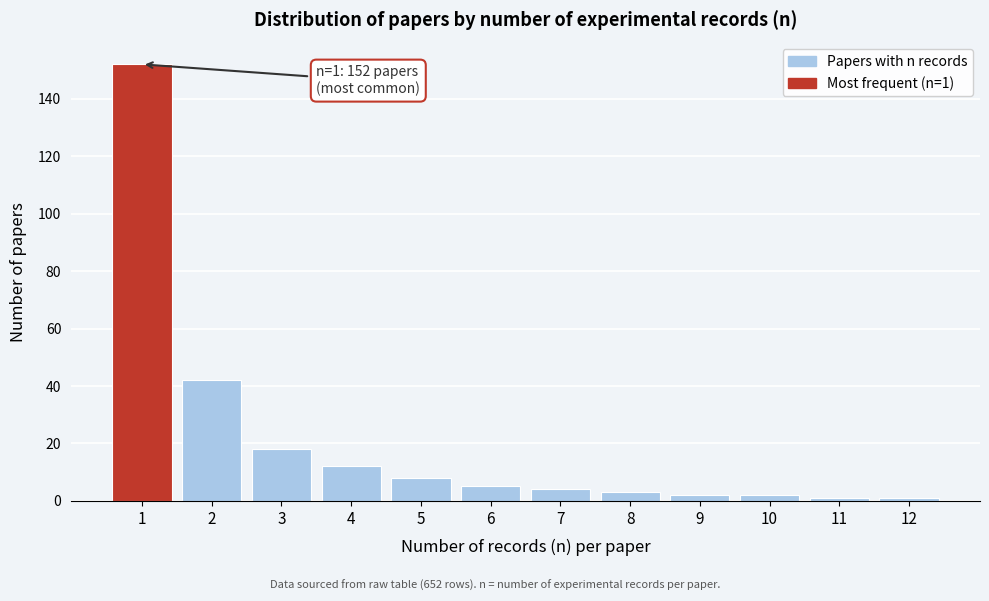

Reading left to right, transcribe all the data shown in this chart.

1=152	2=42	3=18	4=12	5=8	6=5	7=4	8=3	9=2	10=2	11=1	12=1